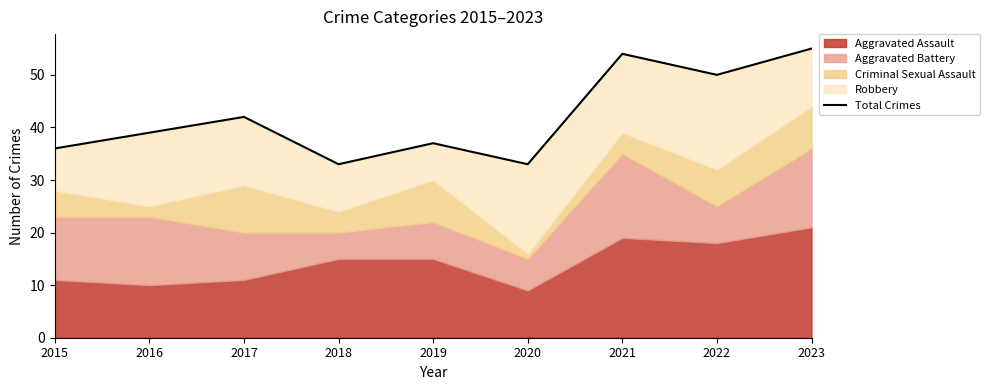

What is the maximum value shown in the chart?

55